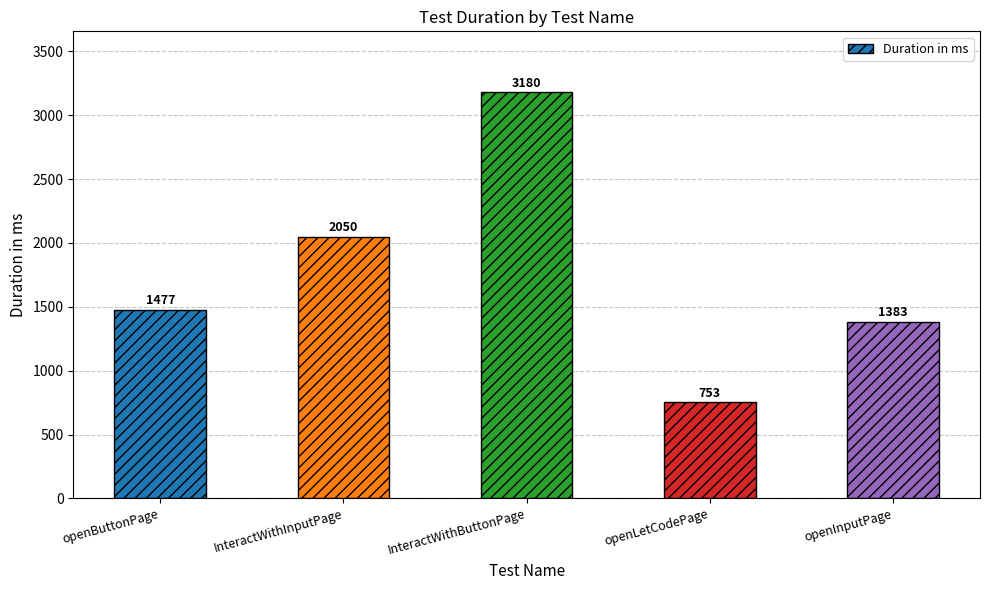

What is the sum of the values at openLetCodePage and openInputPage?

2136